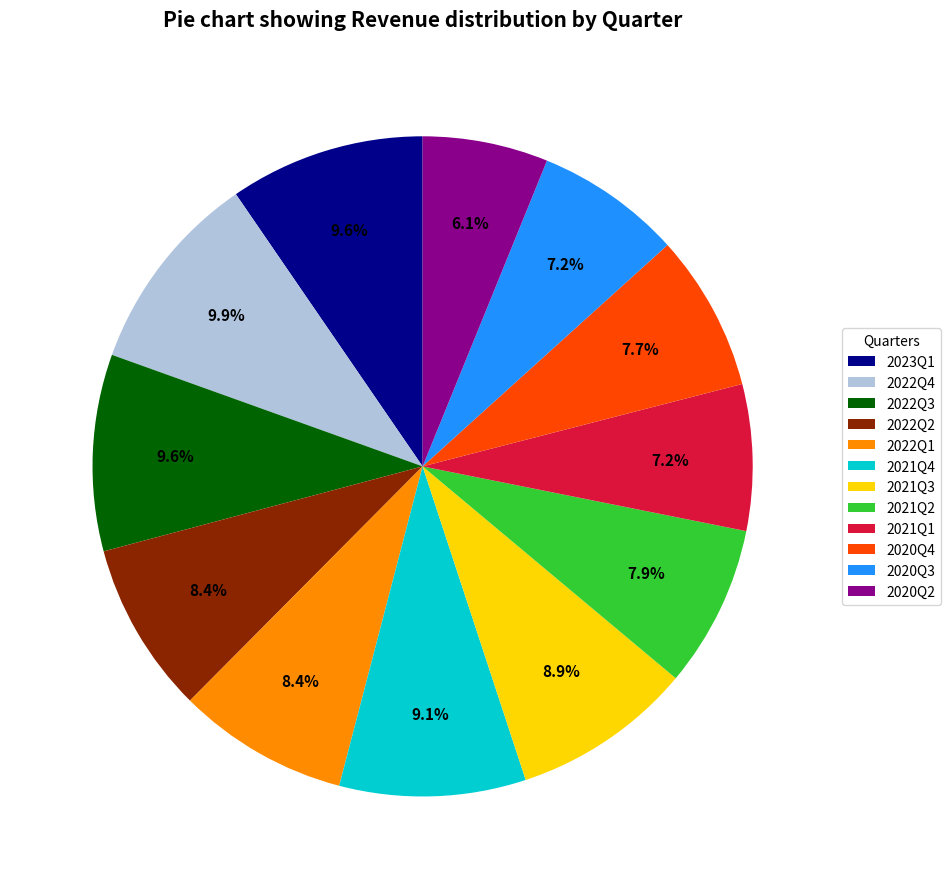

To the nearest percent, what is the difference between the largest and smallest slice percentages?

4%